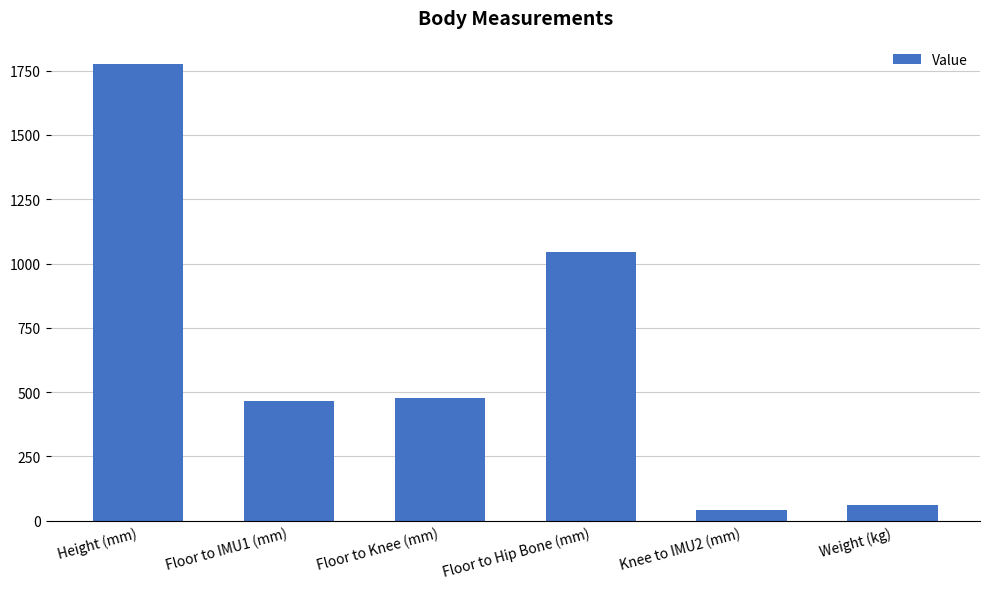

Which has a higher value, Weight (kg) or Floor to IMU1 (mm)?

Floor to IMU1 (mm)